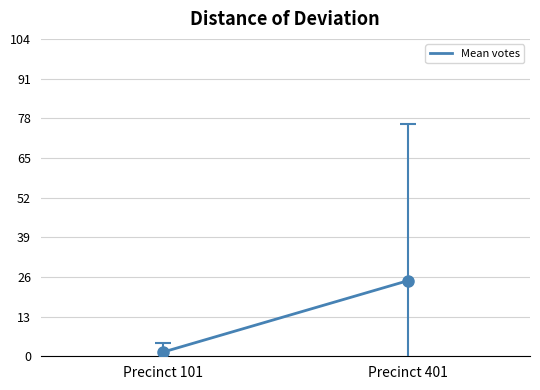

What is the minimum value shown in the chart?

1.4